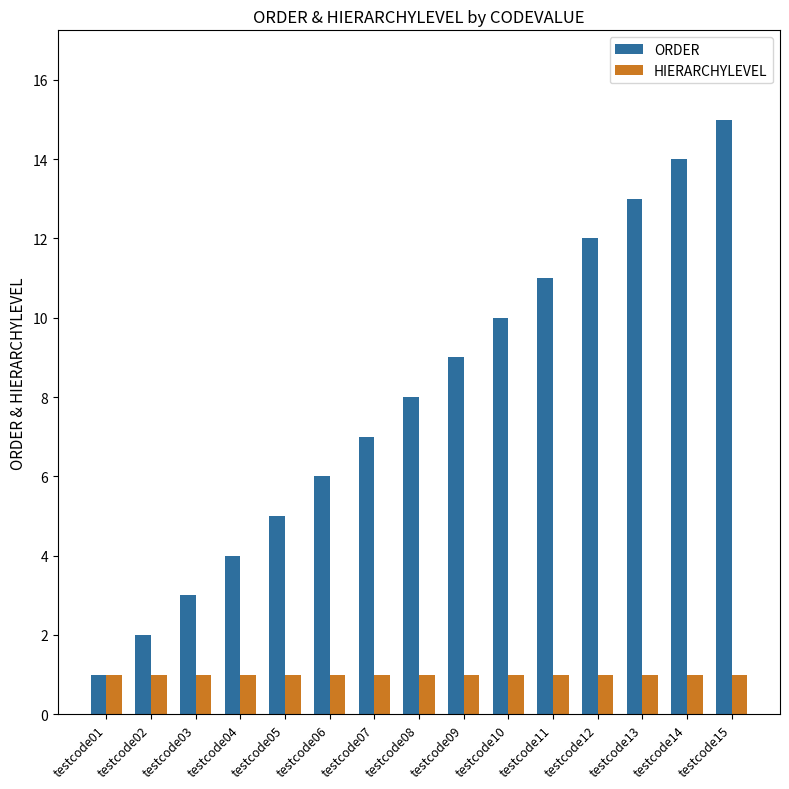

What is the difference between the second highest and second lowest values in the ORDER series?

12